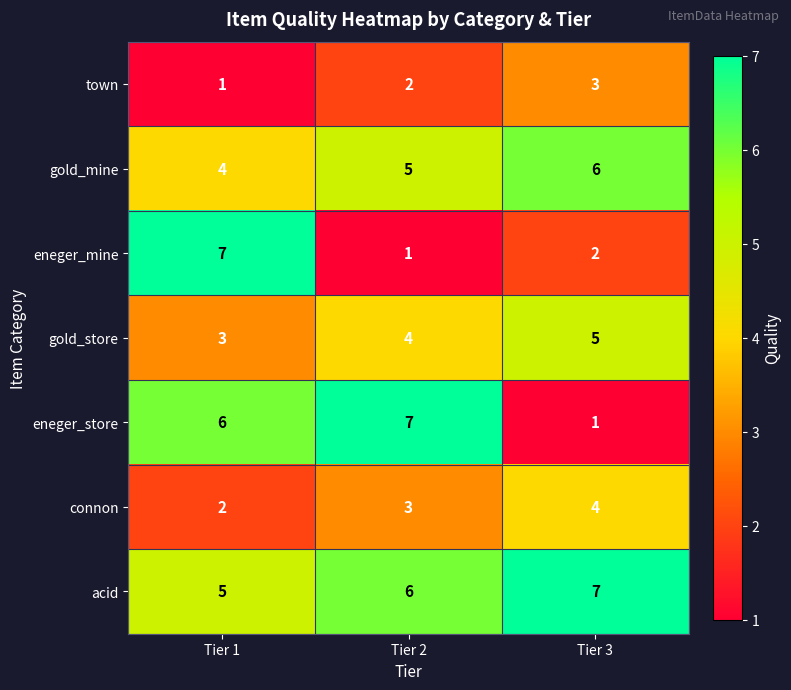

What is the total value across all series at Tier 2?

28